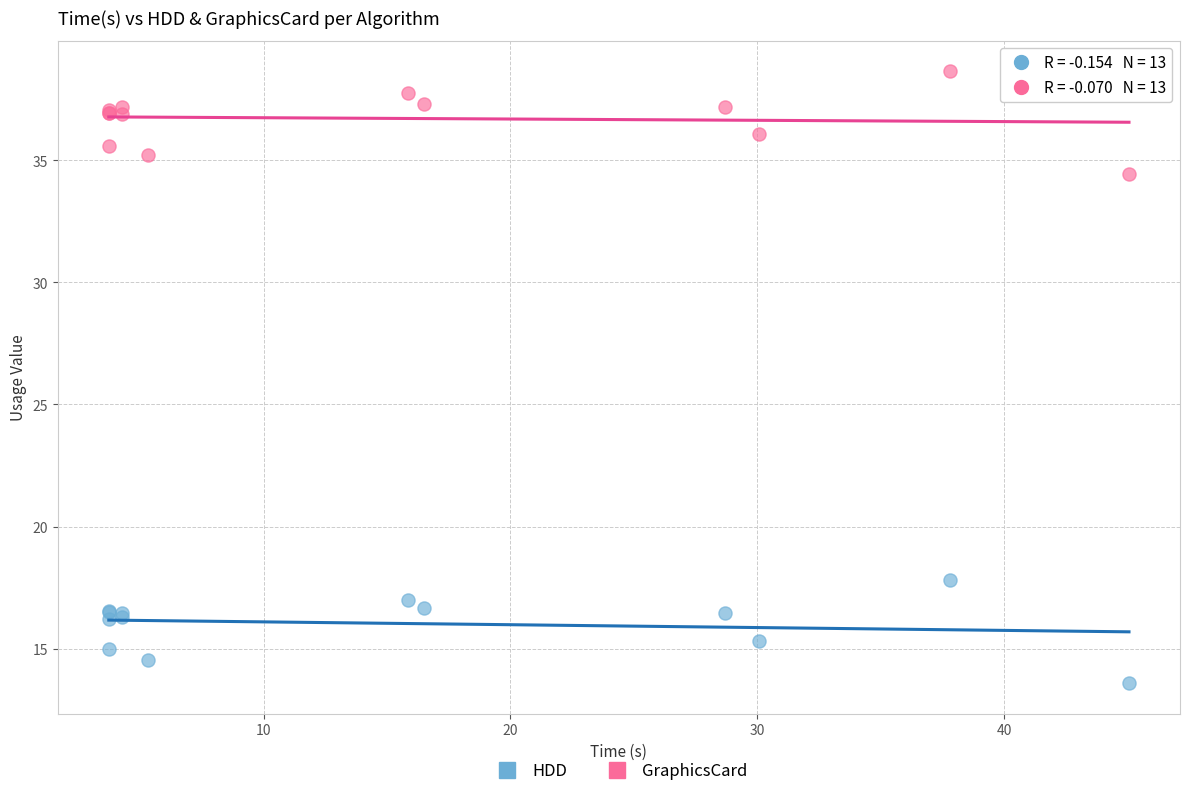

Which series contains the highest Y value?

GraphicsCard